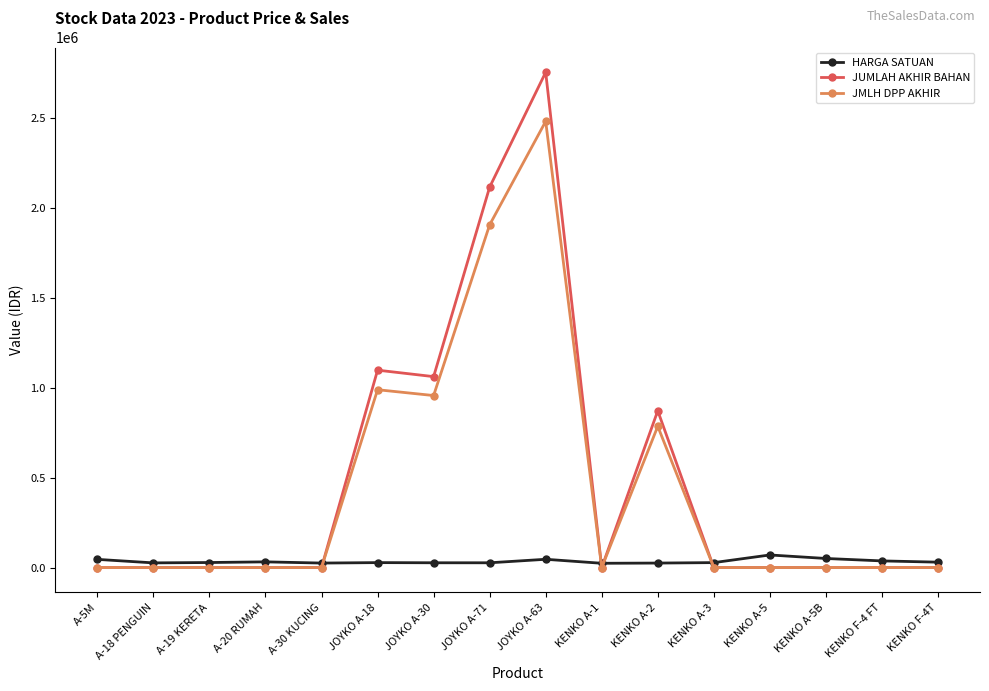

Which series has the widest spread of values?

JUMLAH AKHIR BAHAN